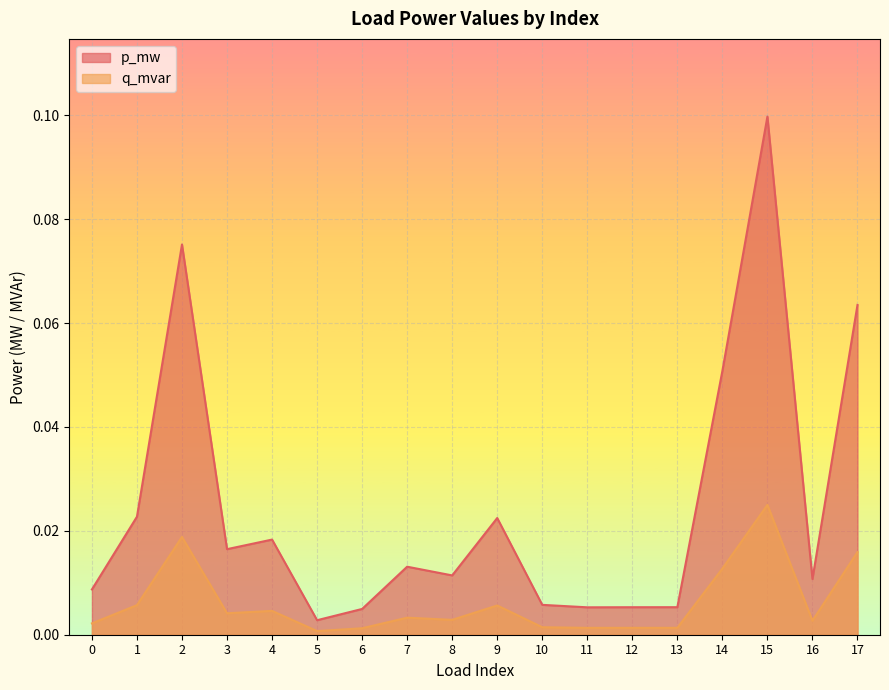

How many lines are shown in the chart?

2